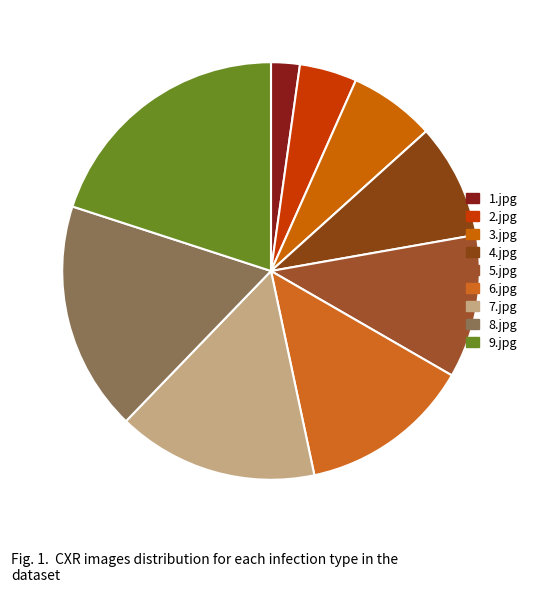

How many slices are in this pie chart?

9